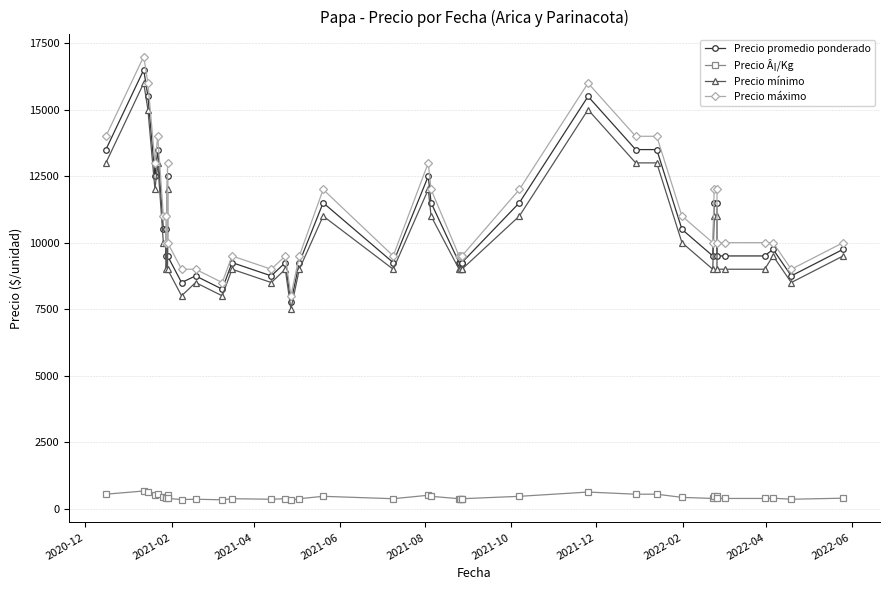

Reading left to right, list all the values displayed in this chart.

Precio promedio ponderado: 13500	16500	15500	12500	13500	10500	10500	9500	12500	9500	8500	8750	8250	9250	8750	9250	7750	9250	11500	9250	12500	11500	9250	9250	9250	9250	11500	15500	13500	13500	10500	9500	11500	11500	9500	9500	9500	9750	8750	9750
Precio Â¡/Kg: 540	660	620	500	540	420	420	380	500	380	340	350	330	370	350	370	310	370	460	370	500	460	370	370	370	370	460	620	540	540	420	380	460	460	380	380	380	390	350	390
Precio mínimo: 13000	16000	15000	12000	13000	10000	10000	9000	12000	9000	8000	8500	8000	9000	8500	9000	7500	9000	11000	9000	12000	11000	9000	9000	9000	9000	11000	15000	13000	13000	10000	9000	11000	11000	9000	9000	9000	9500	8500	9500
Precio máximo: 14000	17000	16000	13000	14000	11000	11000	10000	13000	10000	9000	9000	8500	9500	9000	9500	8000	9500	12000	9500	13000	12000	9500	9500	9500	9500	12000	16000	14000	14000	11000	10000	12000	12000	10000	10000	10000	10000	9000	10000